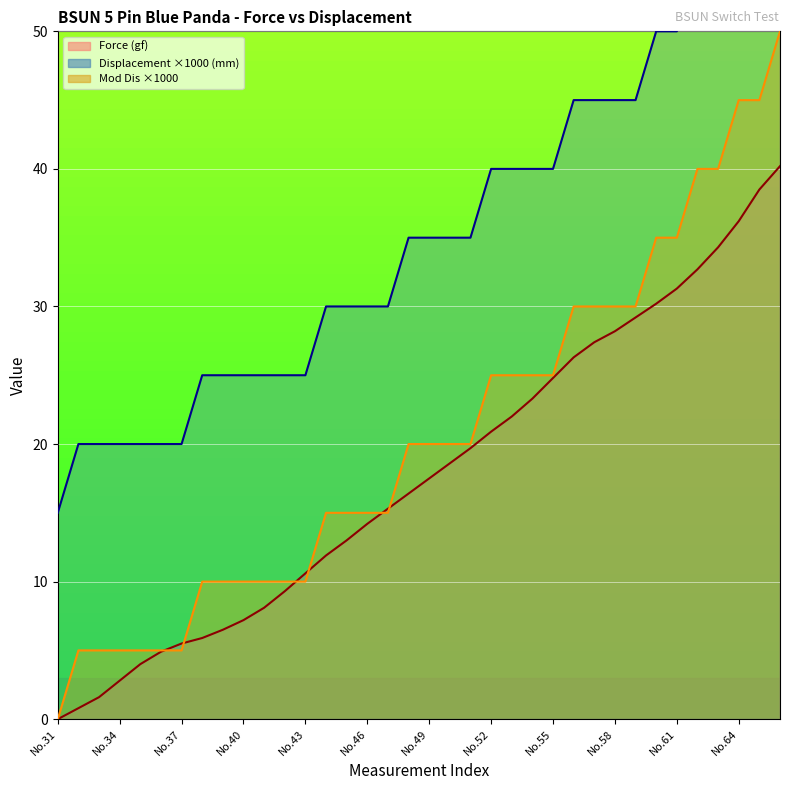

Rank the series by their average value, from lowest to highest.

Force (gf), Mod Dis, Displacement (mm)